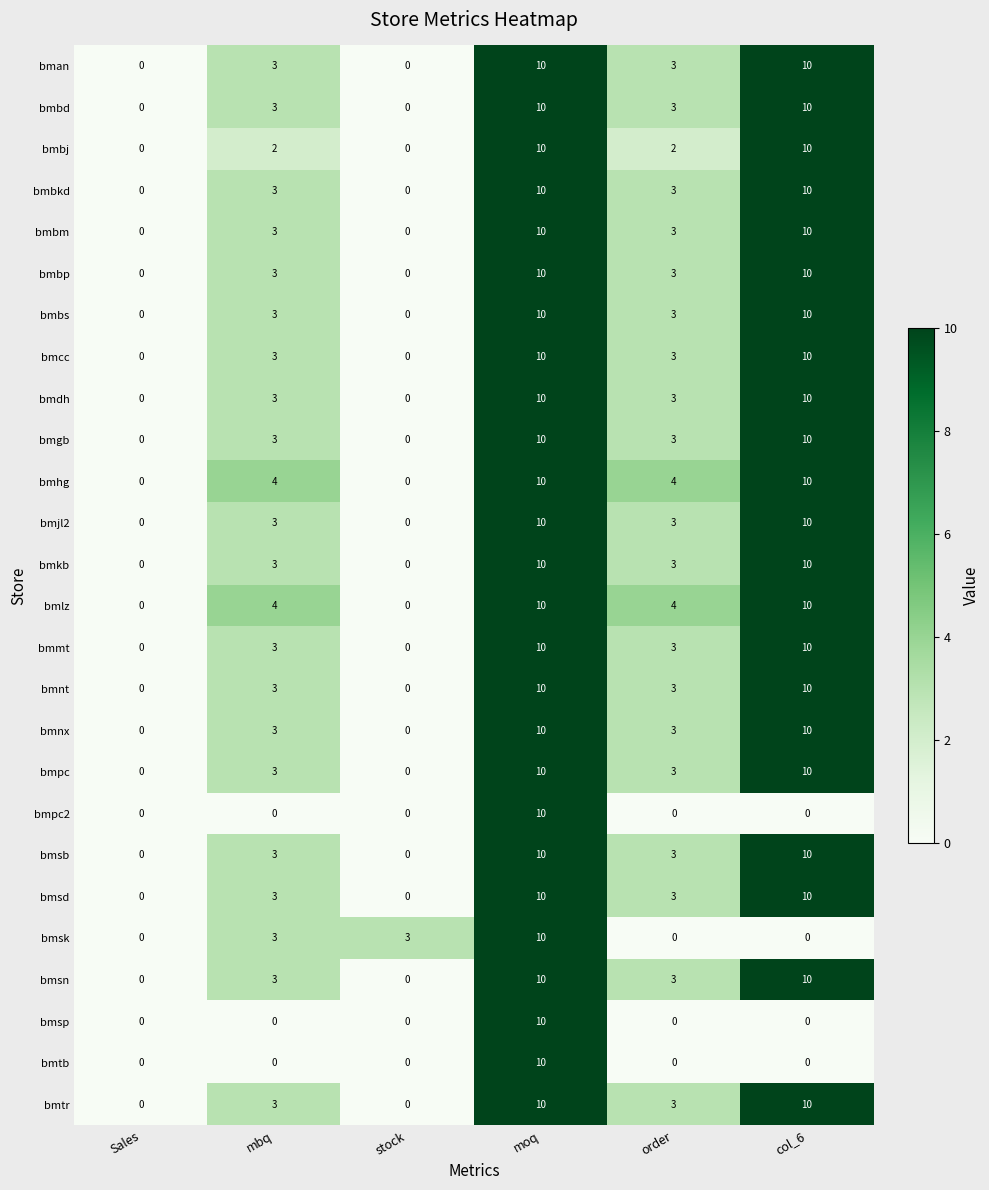

What is the maximum value for bmsd?

10